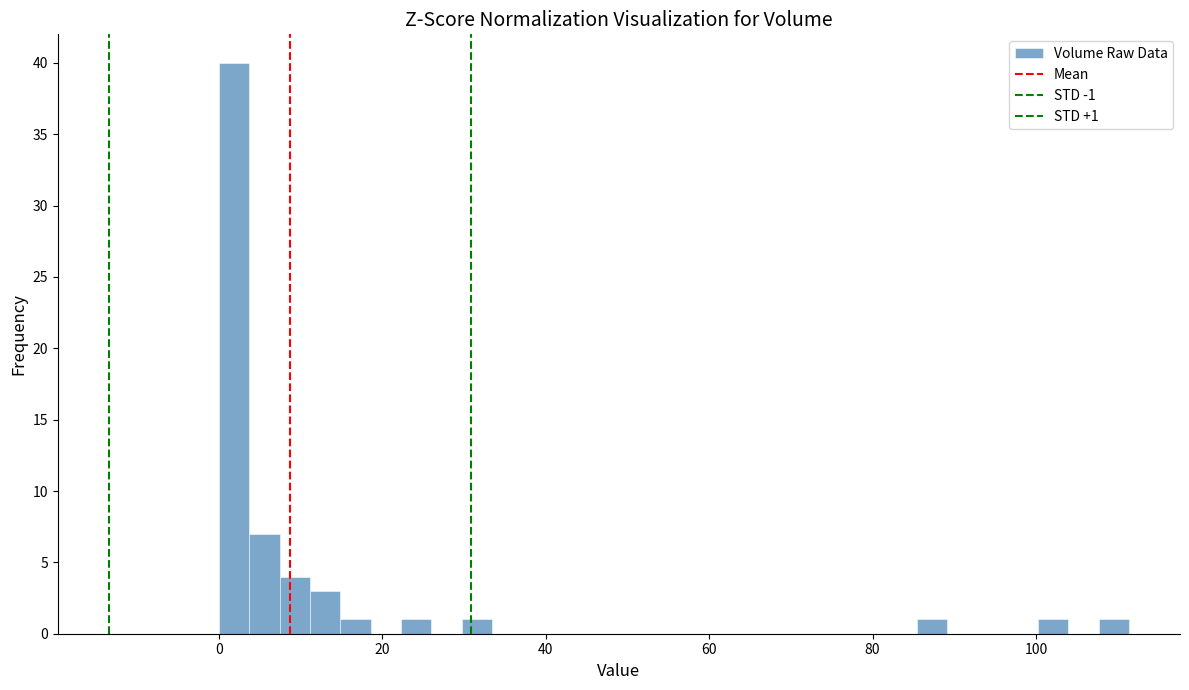

Read against the x-axis, roughly where is the centre of the tallest bar?

2